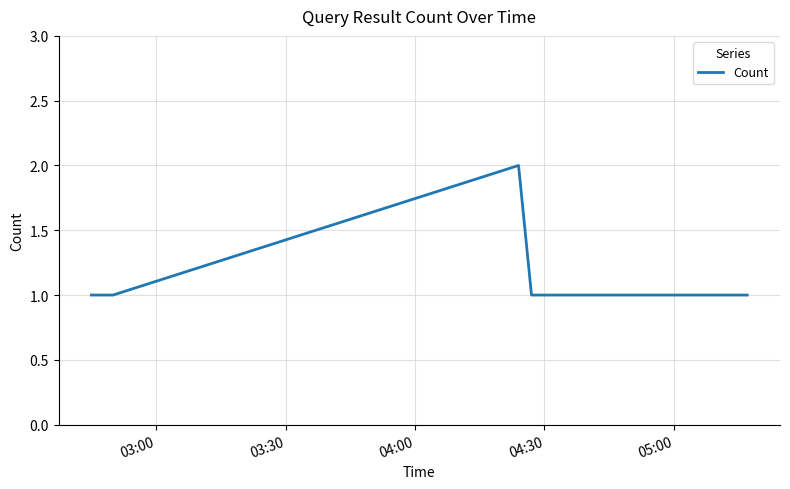

True or false: the data has more than 0 interior local peaks.

True